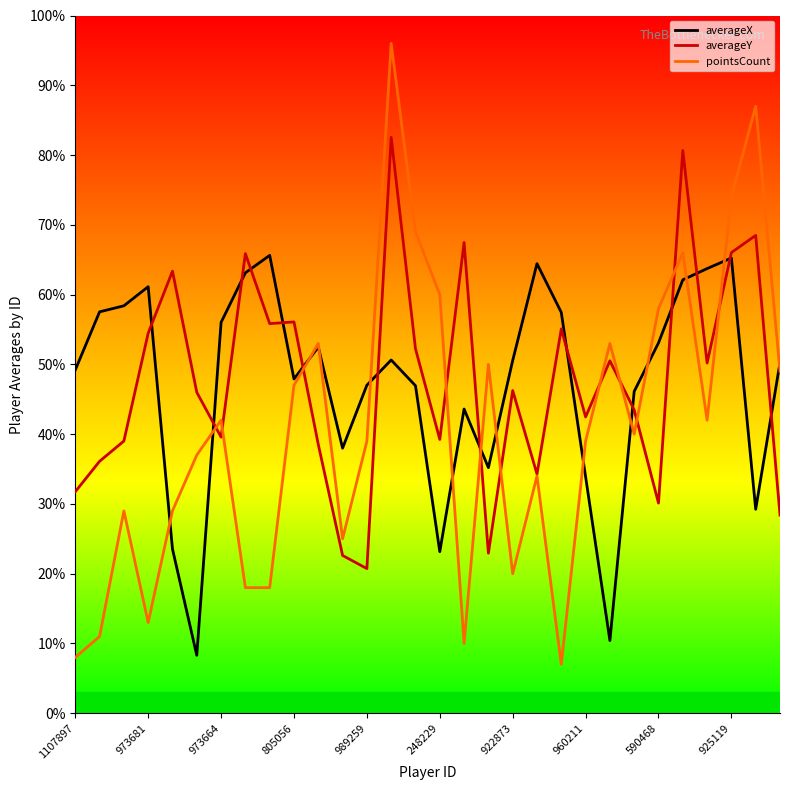

What is the average value of the averageX series?

47.1